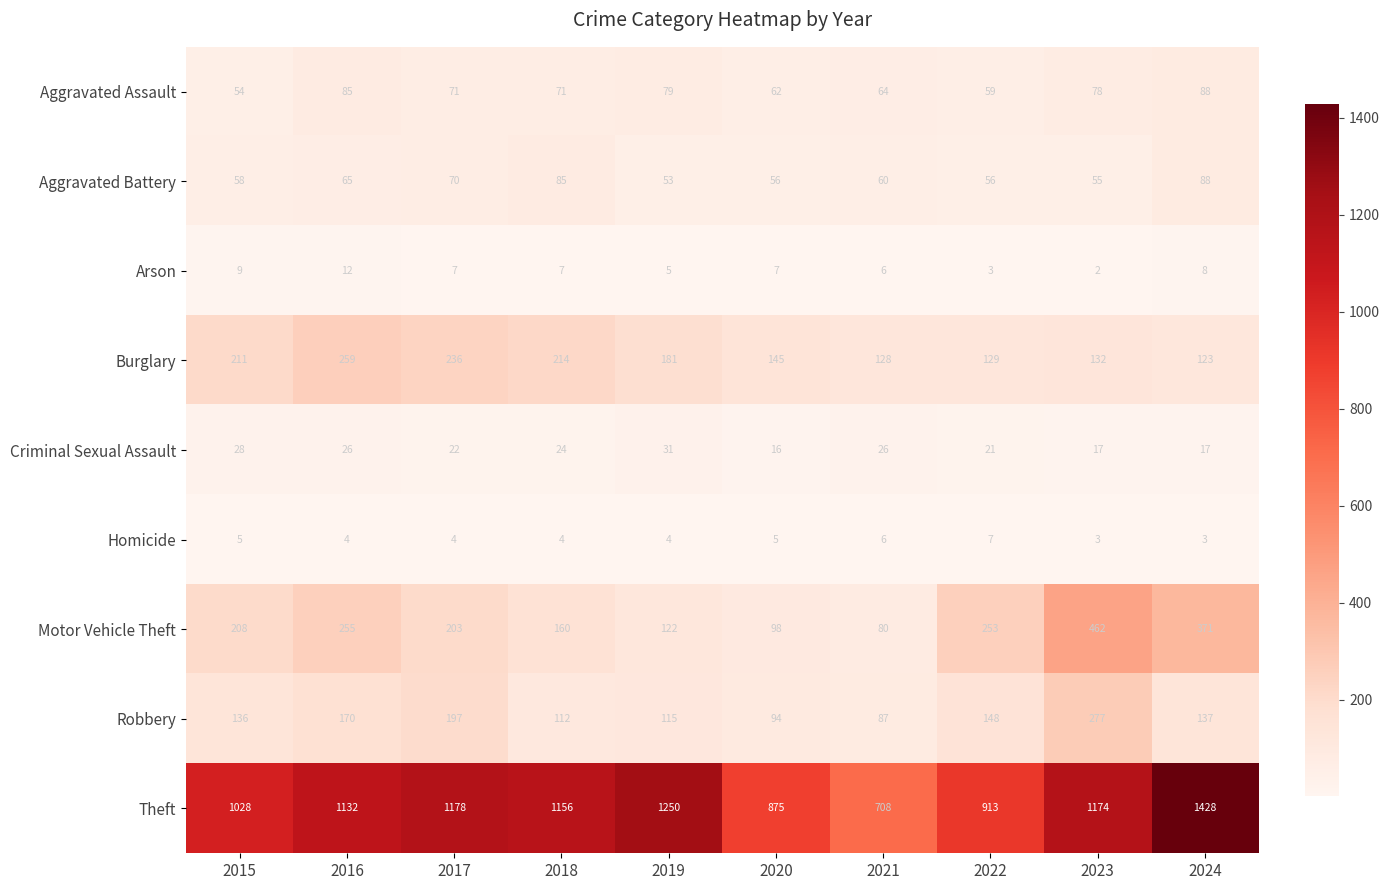

The Criminal Sexual Assault series shows 43 at 2021. True or false?

False